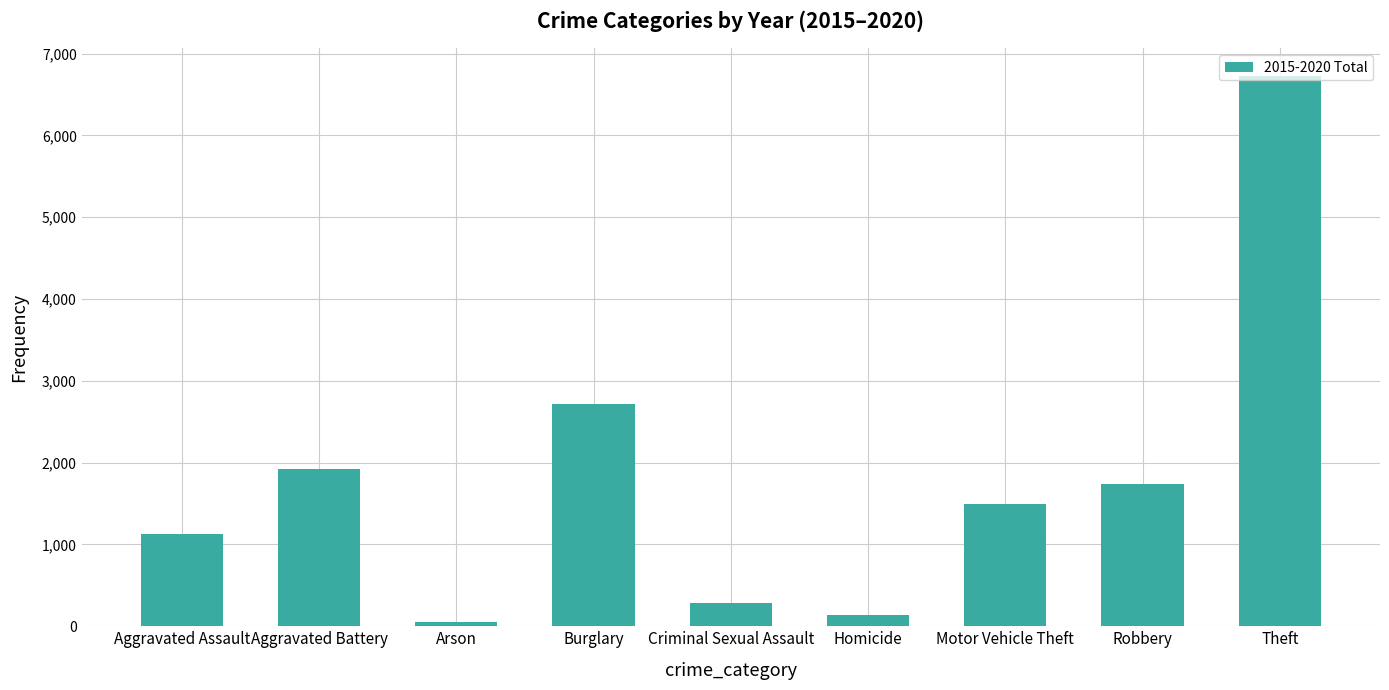

Is it true that the value at Aggravated Battery is 3285?

False